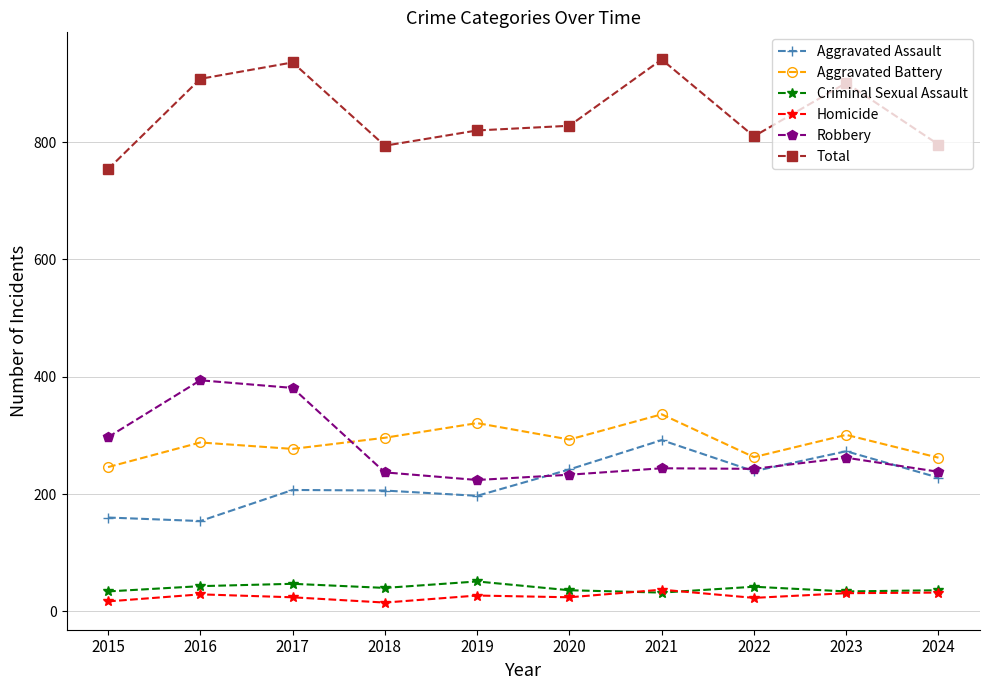

How many data points does each series have?

10